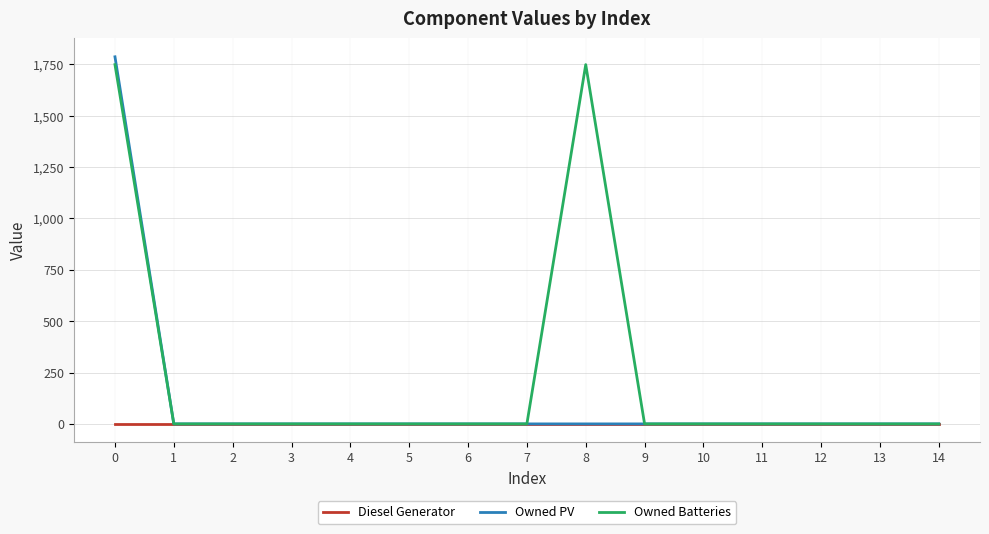

Reading right to left, extract all data points from this chart.

Diesel Generator: 0	0	0	0	0	0	0	0	0	0	0	0	0	0	0
Owned PV: 0	0	0	0	0	0	0	0	0	0	0	0	0	0	1787
Owned Batteries: 0	0	0	0	0	0	1749	0	0	0	0	0	0	0	1749